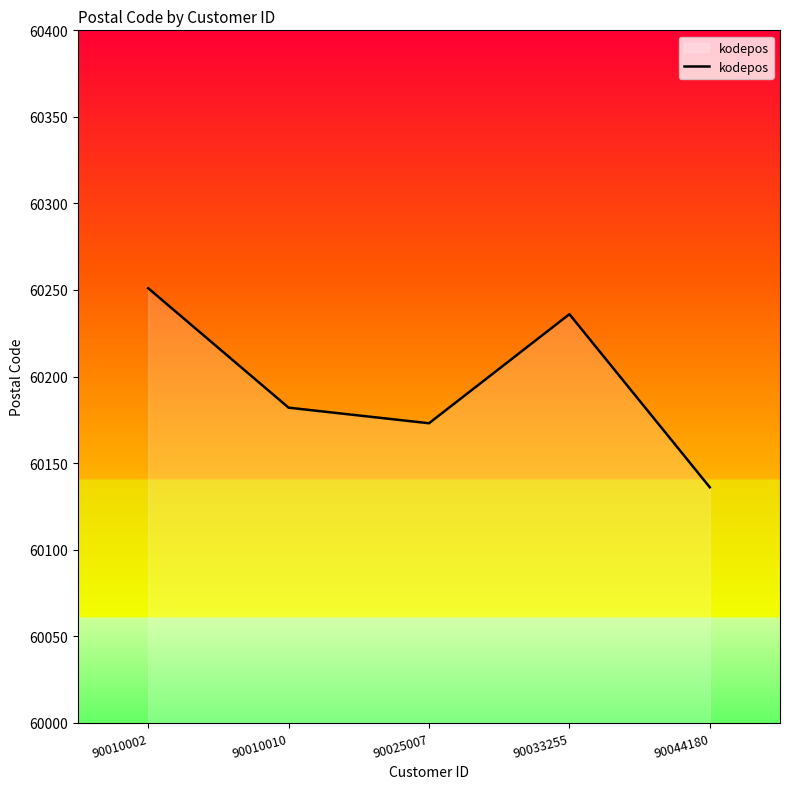

What is the ratio of the value at 90025007 to the value at 90010002?

1.0